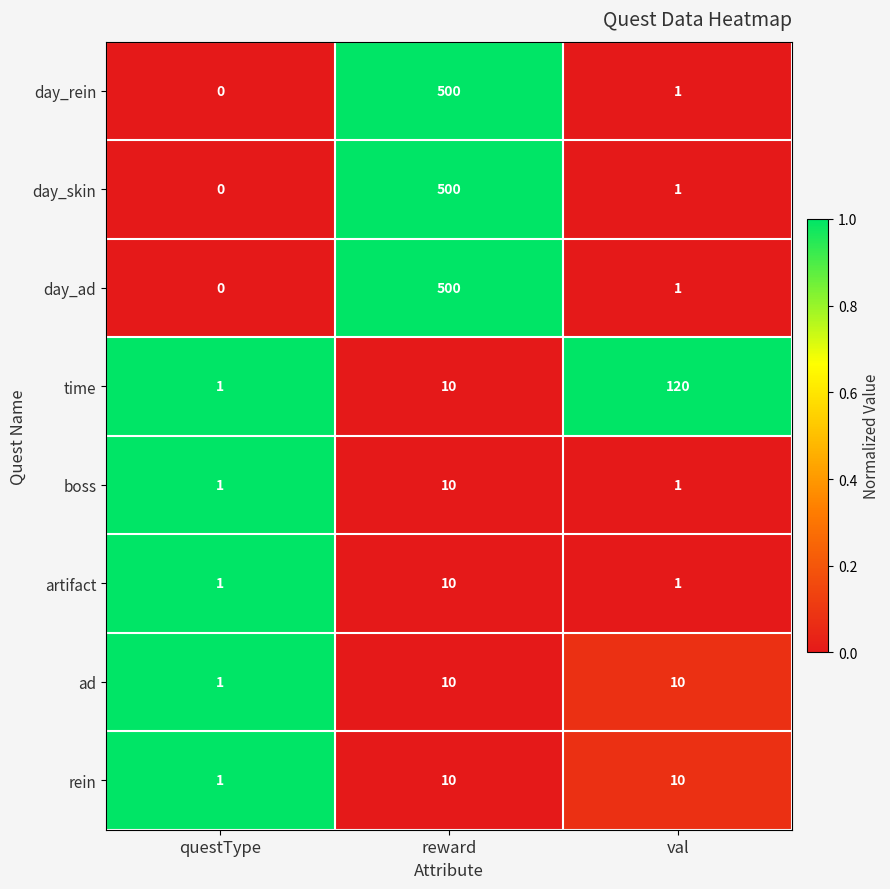

How many distinct data groups are displayed?

8